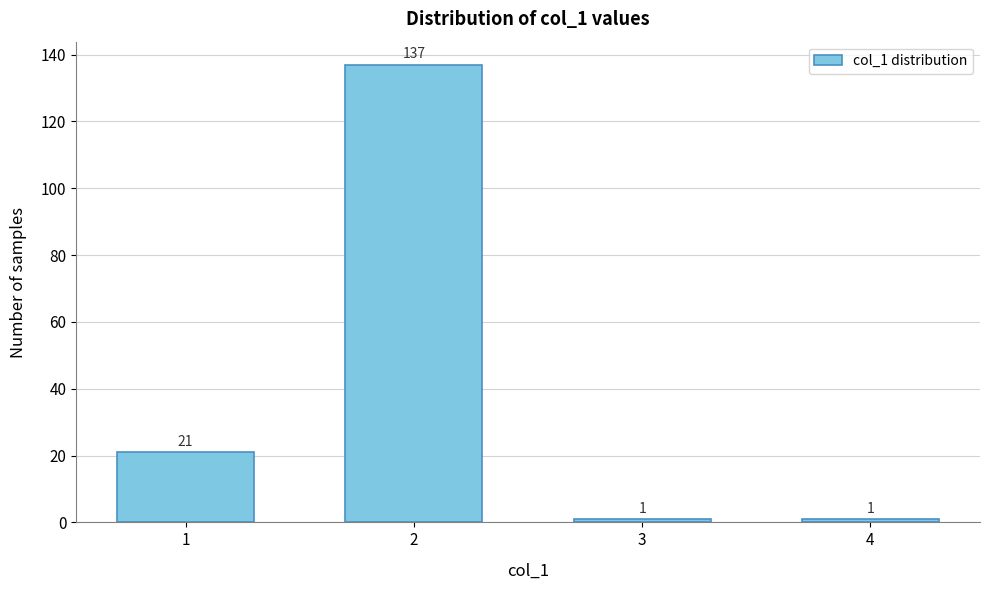

Reading left to right, transcribe all the data shown in this chart.

1=21	2=137	3=1	4=1